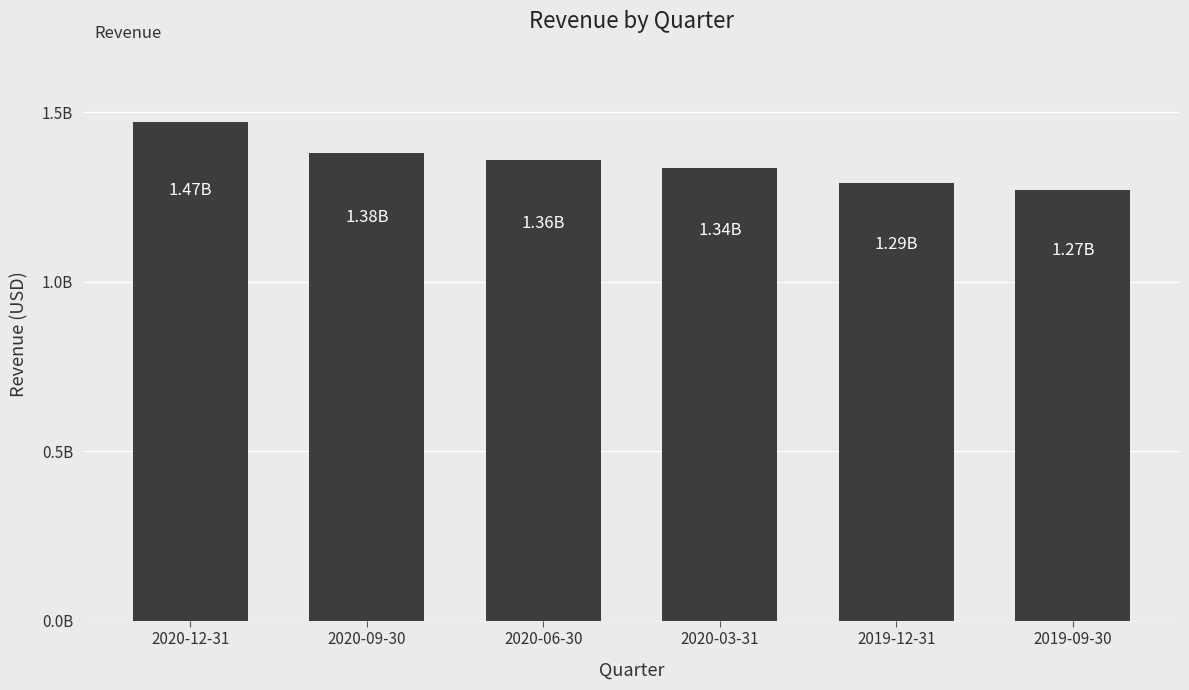

What is the sum of the values at 2020-06-30 and 2020-12-31?

2829731000